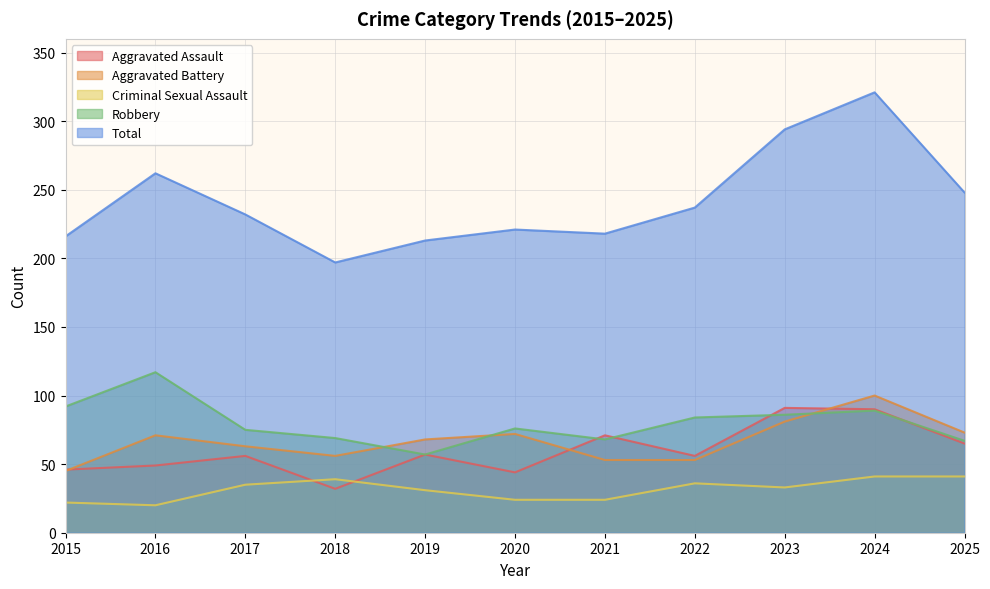

What is the maximum value shown in the chart?

321